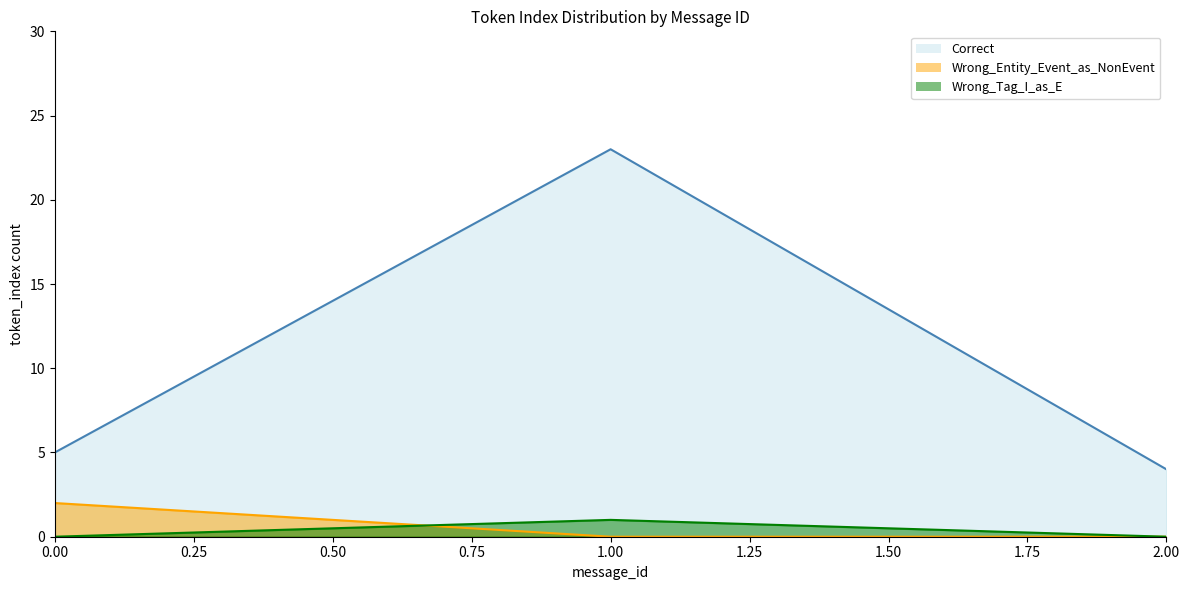

Is it true that Correct equals 1 at 0?

False